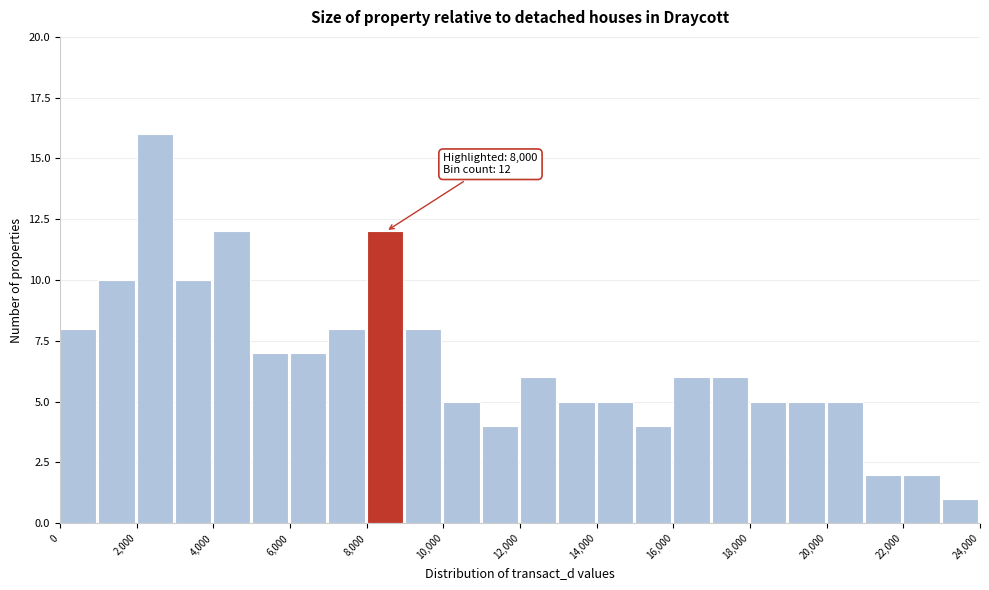

Over which range of the x-axis is the bar tallest?

2000 to 3000